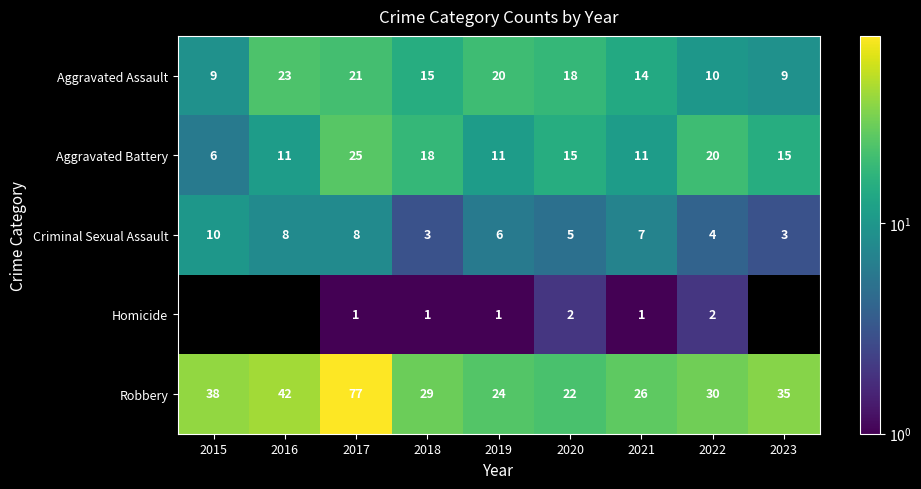

The Robbery series shows 7.6 at 2021. True or false?

False